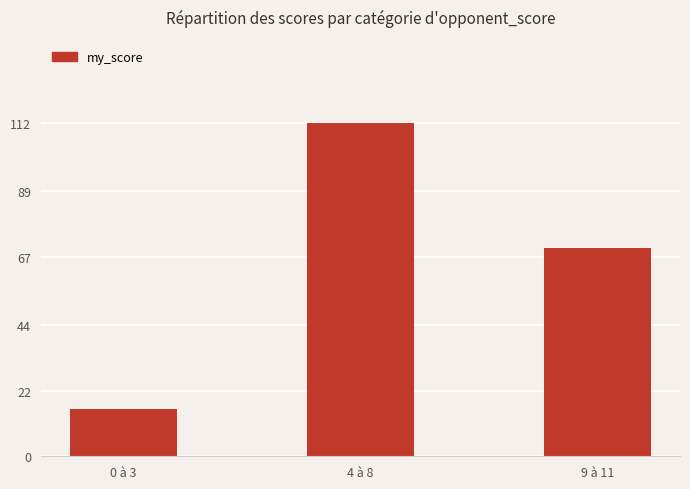

The value at 0 à 3 is 8. True or false?

False